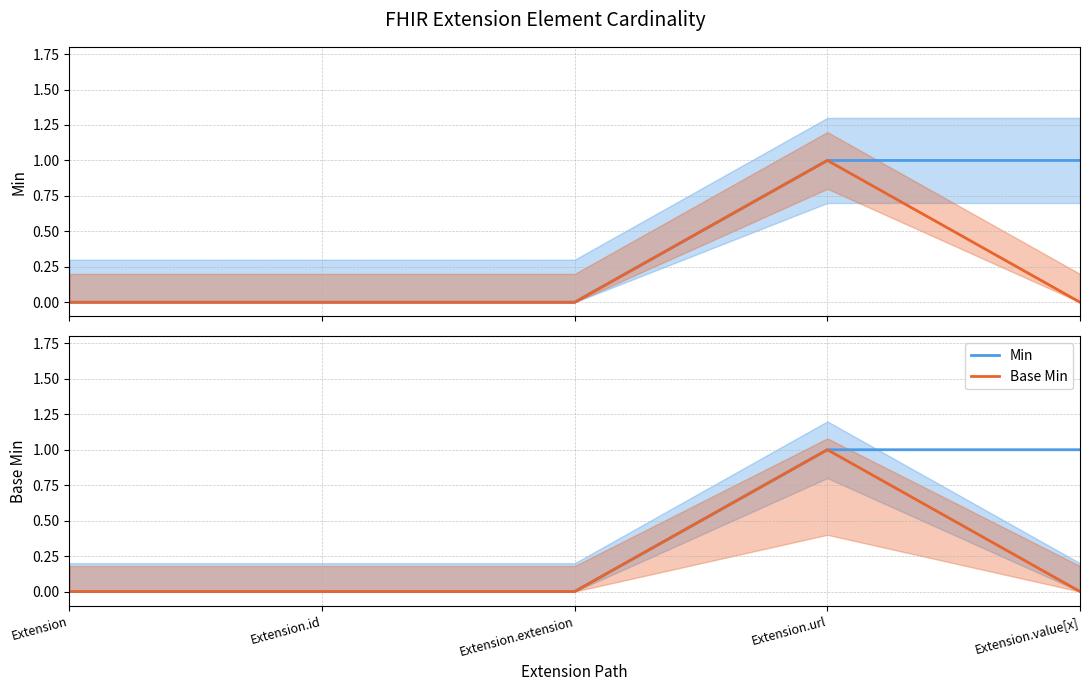

Between Extension and Extension.extension, which is larger?

Extension